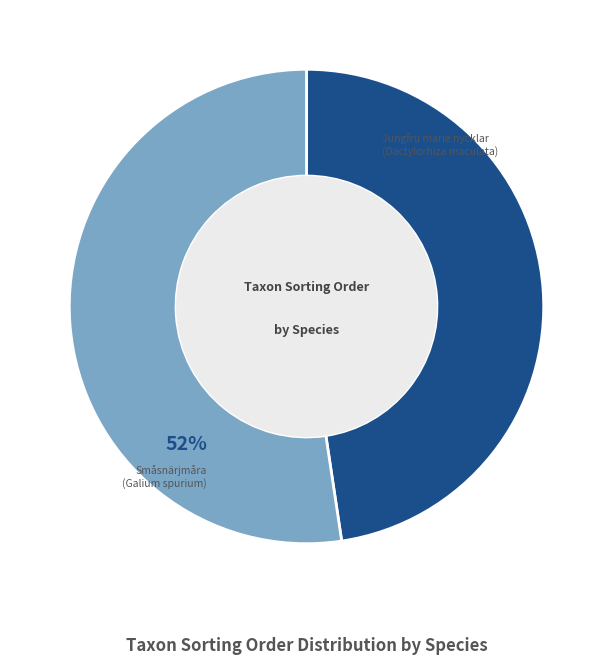

Count the number of slices in the pie.

2